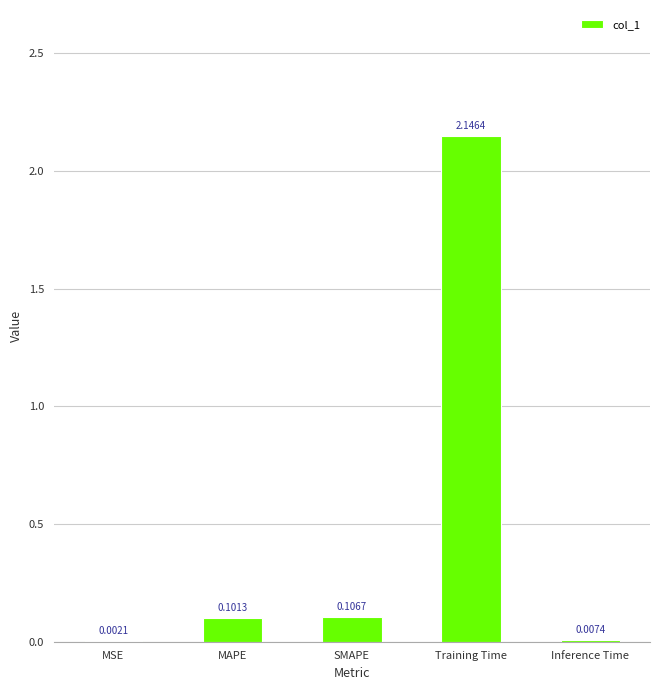

Which has a higher value, MAPE or SMAPE?

SMAPE